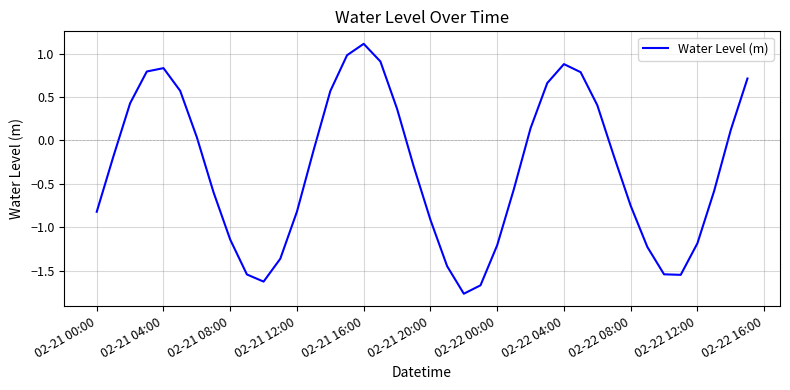

What is the difference between the maximum and minimum values?

2.9